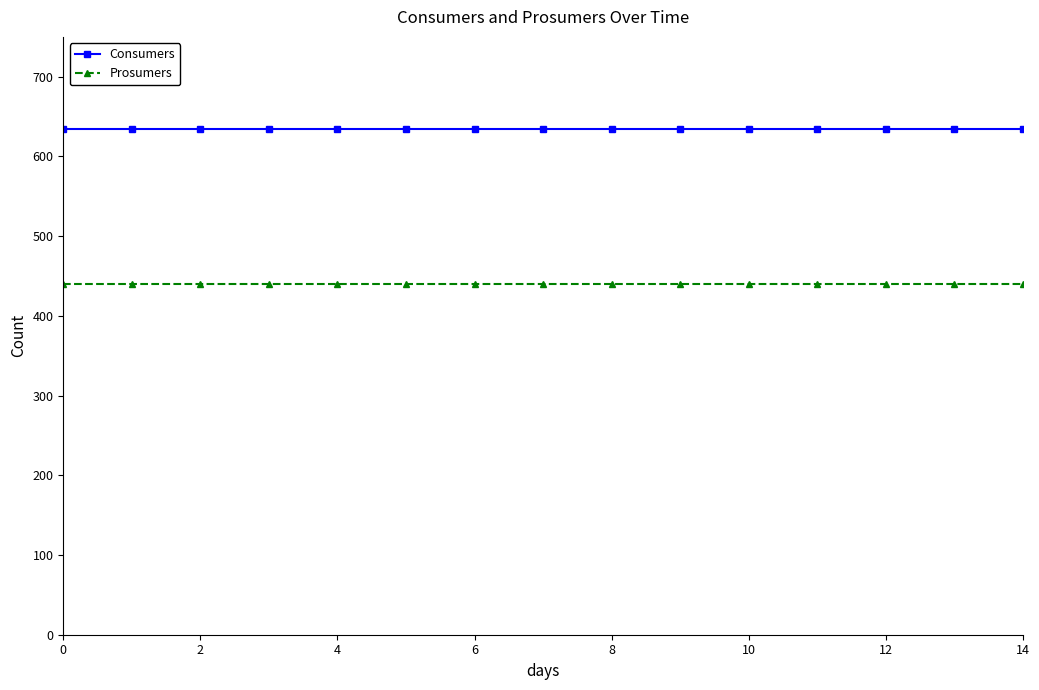

What is the maximum value shown in the chart?

635